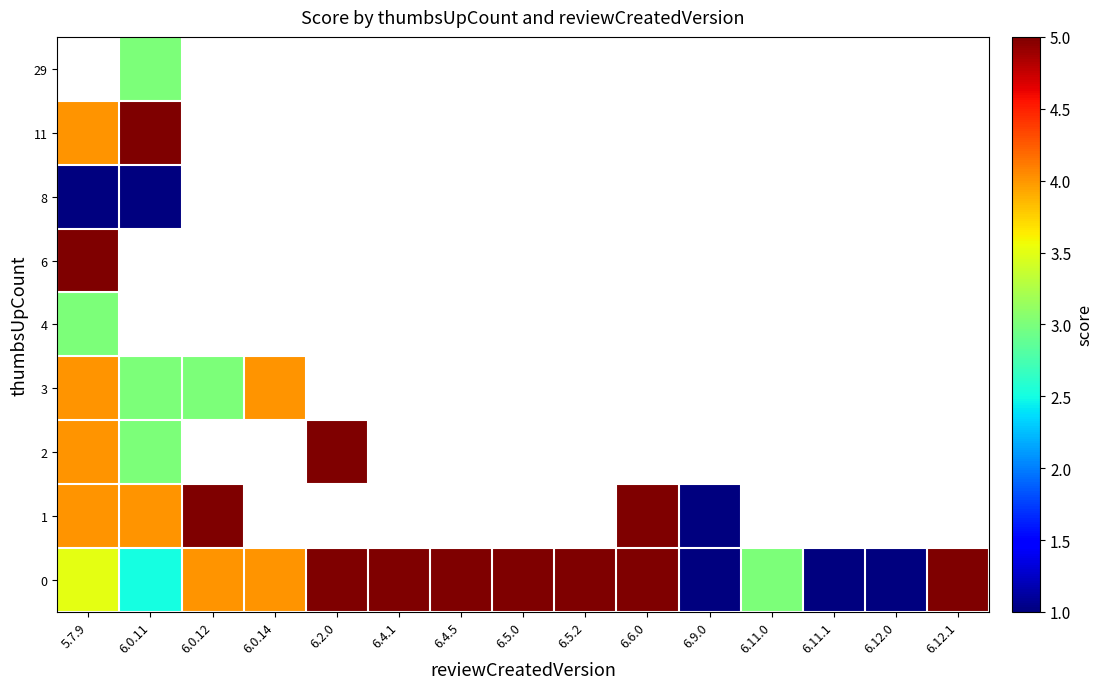

What is the greatest value displayed?

5.0